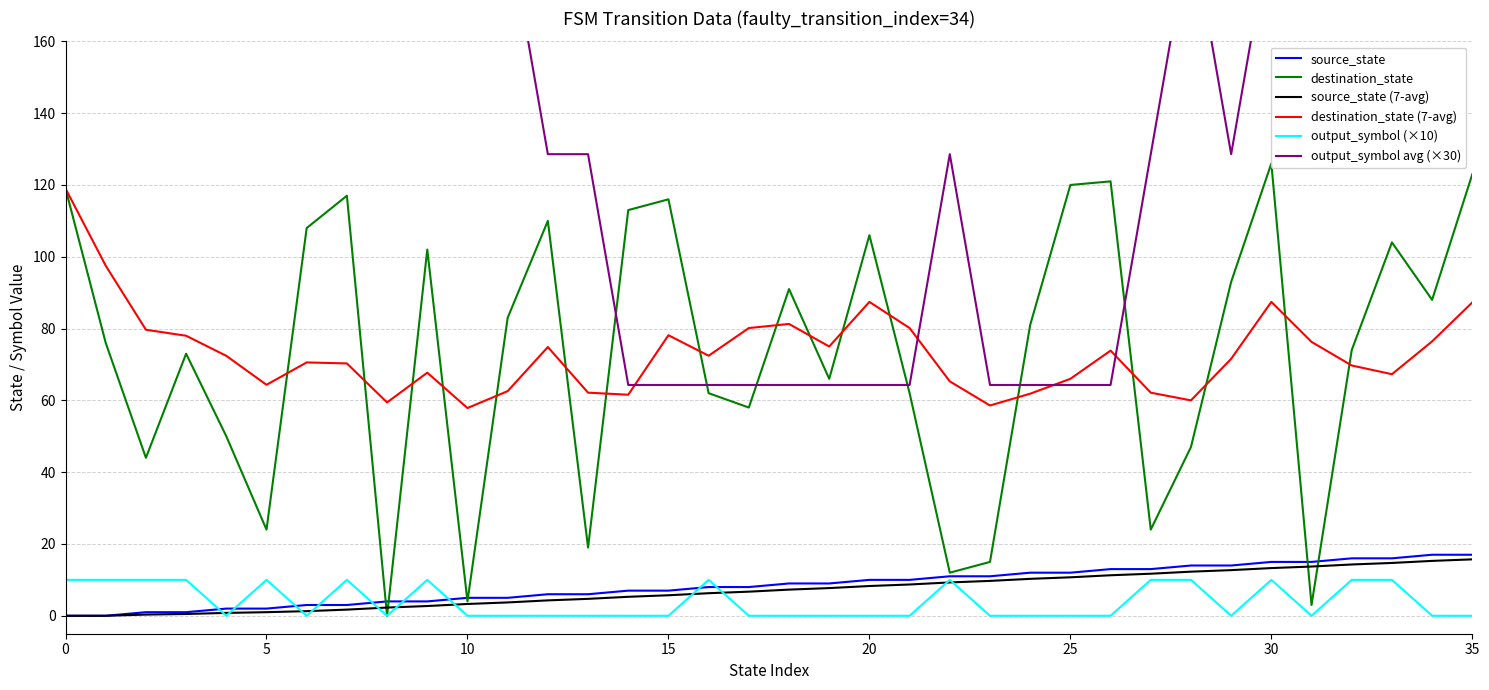

What are all the series names shown in the legend?

source_state, destination_state, source_state (7-avg), destination_state (7-avg), output_symbol (×10), output_symbol avg (×30)